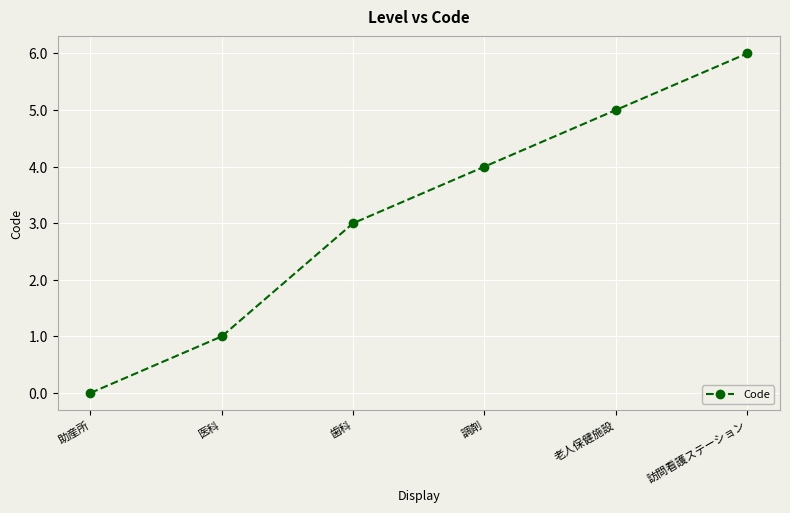

How many lines are shown in the chart?

1